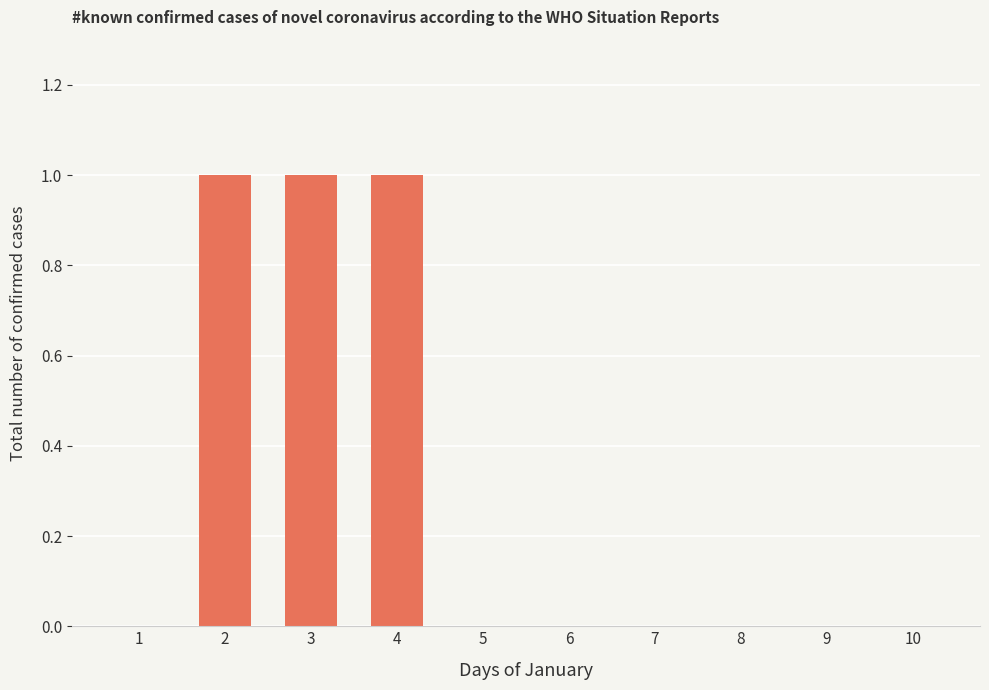

Reading left to right, what are all the values shown in this chart?

0	1	1	1	0	0	0	0	0	0